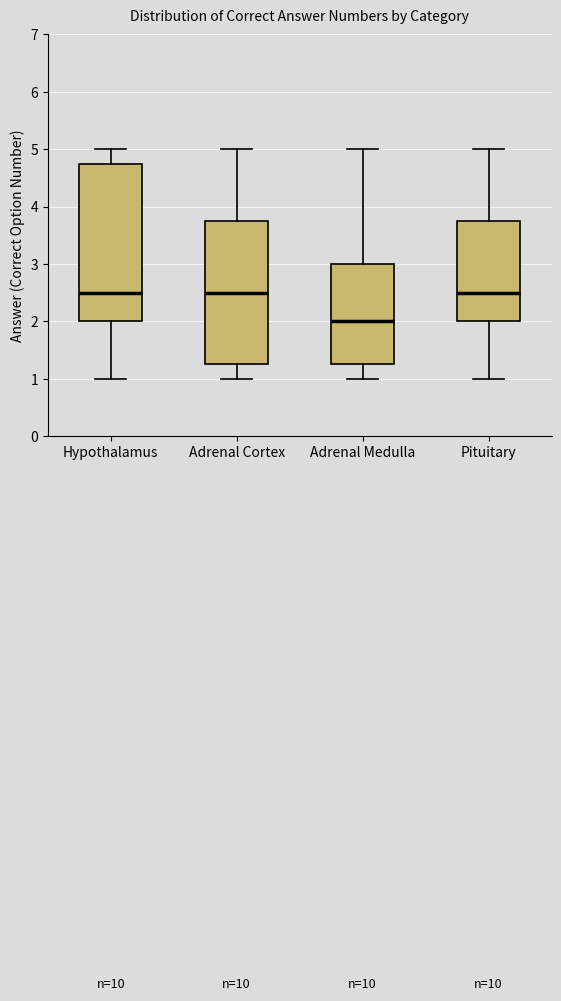

Reading left to right, transcribe this box plot: for each box, give where its median line is, the range the box spans, and where its two whiskers end, as read against the y-axis. The values are not printed on the chart, so give them approximately, as read against the axis.

Hypothalamus: median 2.5, box 2.0 to 4.8, whiskers 1.0 to 5.0
Adrenal Cortex: median 2.5, box 1.3 to 3.8, whiskers 1.0 to 5.0
Adrenal Medulla: median 2.0, box 1.3 to 3.0, whiskers 1.0 to 5.0
Pituitary: median 2.5, box 2.0 to 3.8, whiskers 1.0 to 5.0